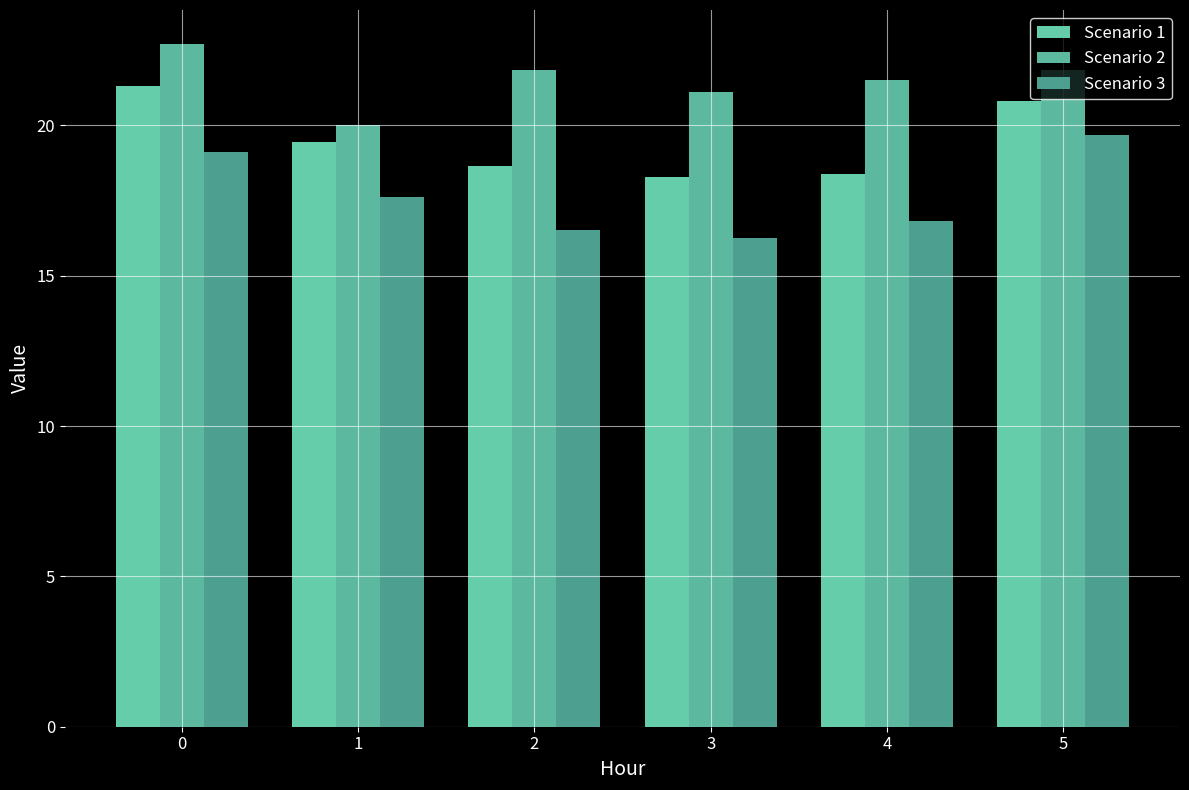

List the series in order of their peak value, lowest first.

Scenario 3, Scenario 1, Scenario 2